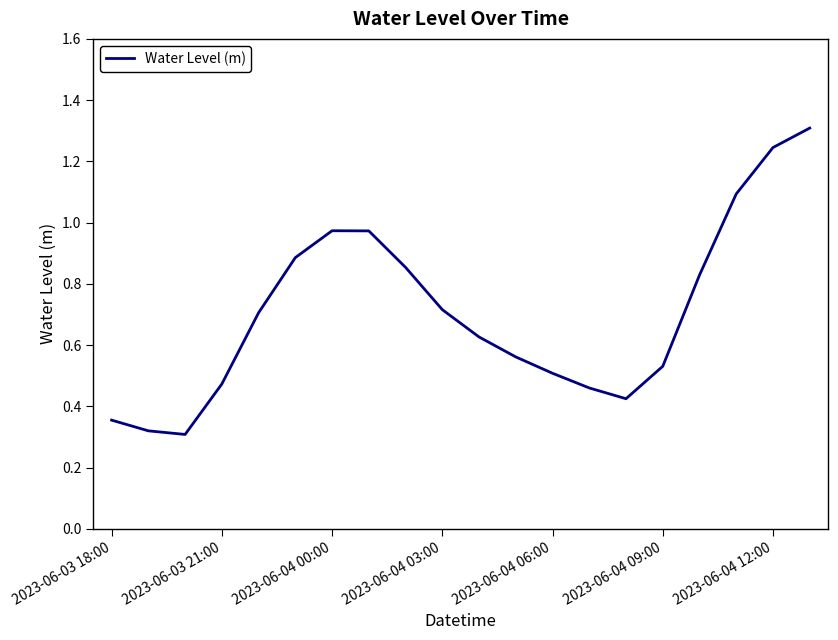

What is the greatest value displayed?

1.3